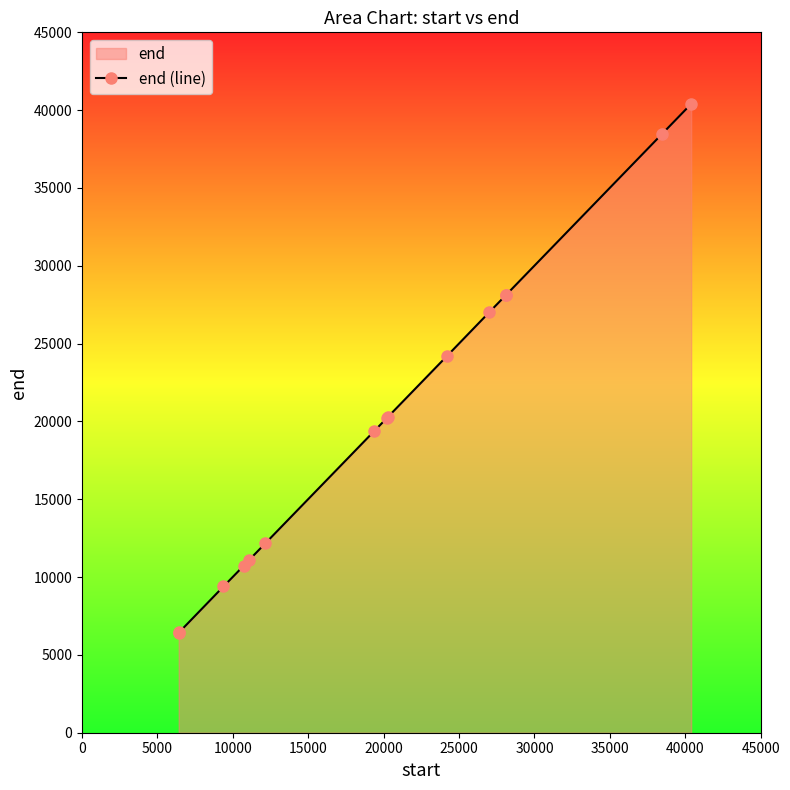

What is the average value?

20167